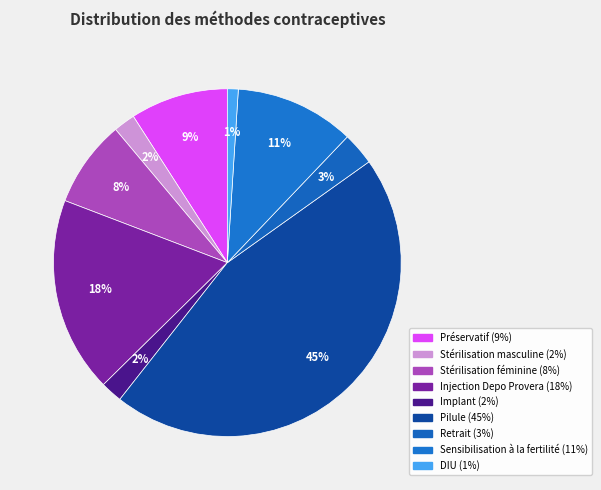

To the nearest percent, what is the difference between the DIU and Injection Depo Provera slice percentages?

17%